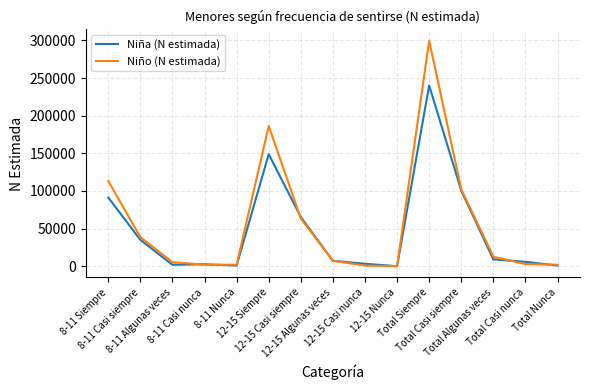

Is it true that Niña (N estimada) equals 0 at 12-15 Nunca?

True